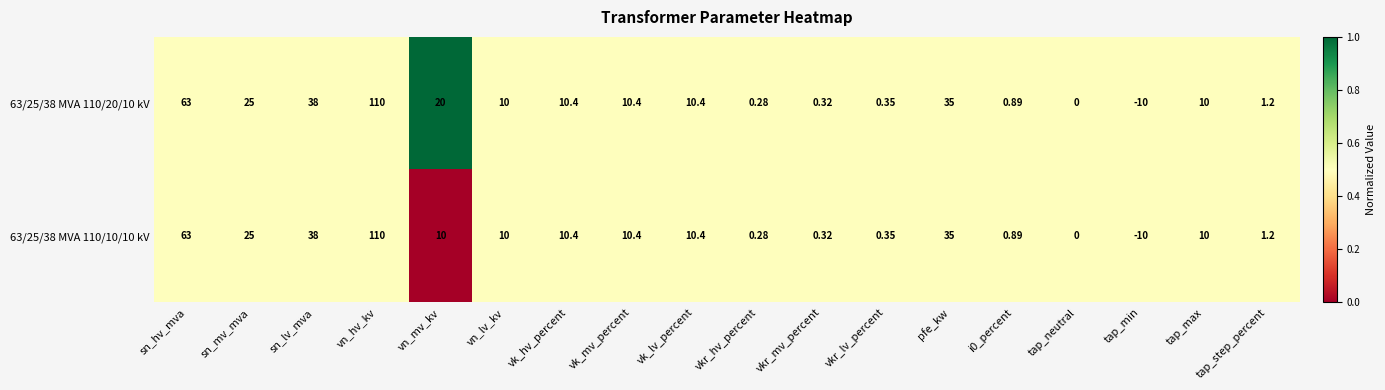

Where is 63/25/38 MVA 110/10/10 kV nearest to the value 50?

sn_lv_mva